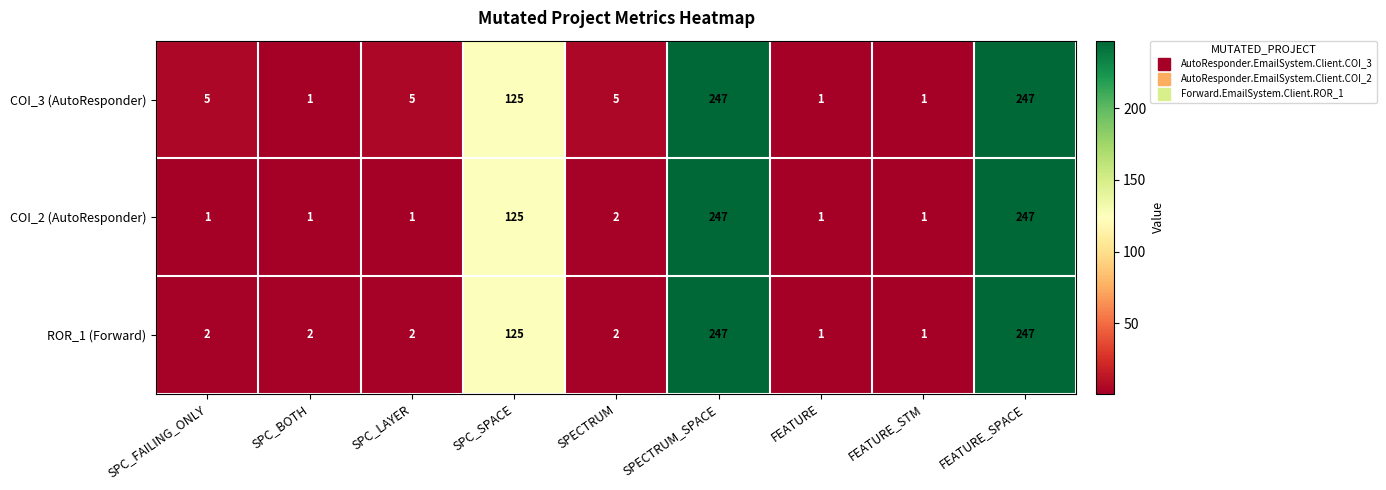

What is the maximum value shown in the chart?

247